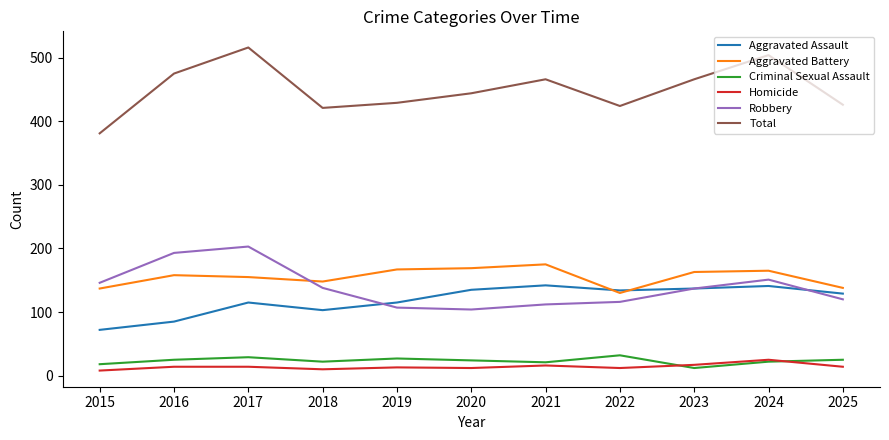

What is the difference between the Aggravated Assault values at 2024 and 2022?

7